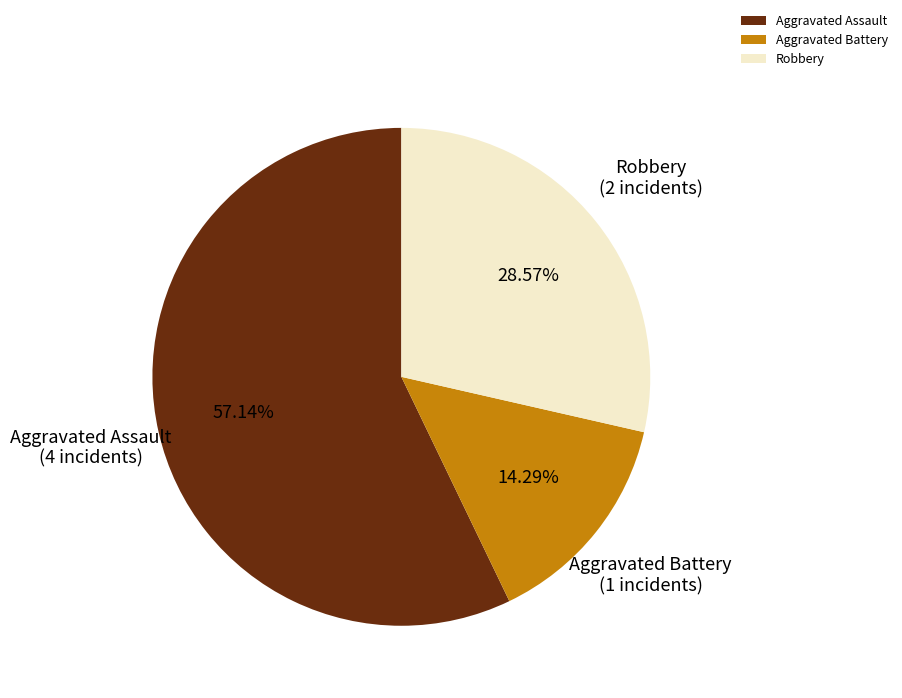

Which slice is the smallest?

Aggravated Battery